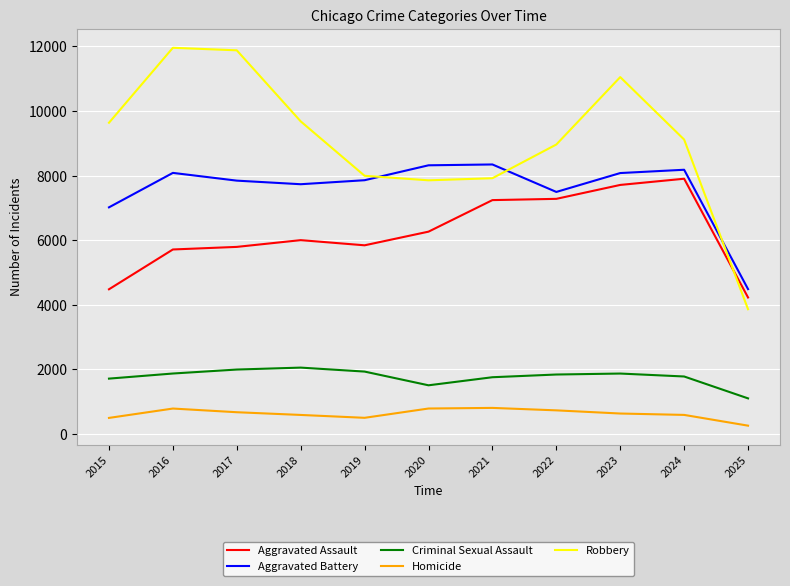

At which category is the sum across all series the highest?

2023